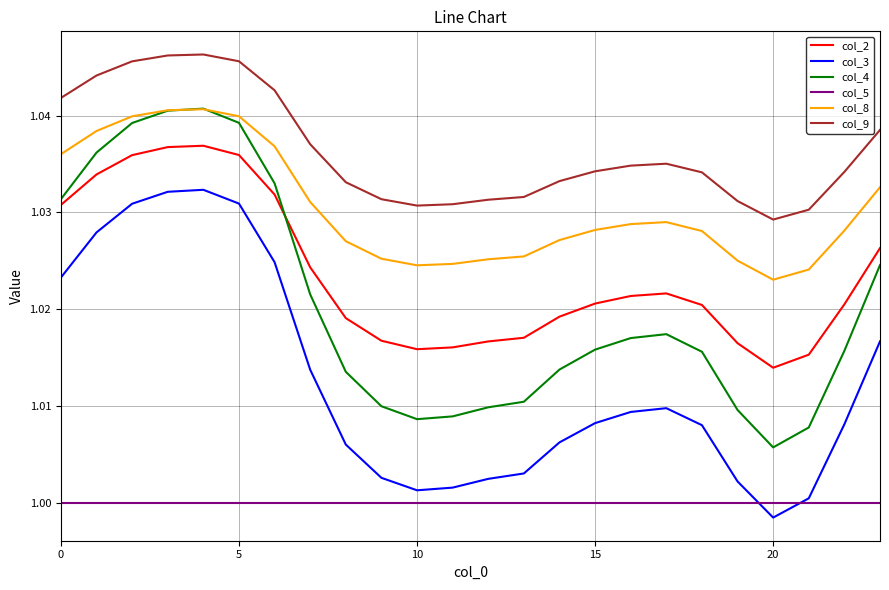

How many col_8 values are between 1 and 2?

24